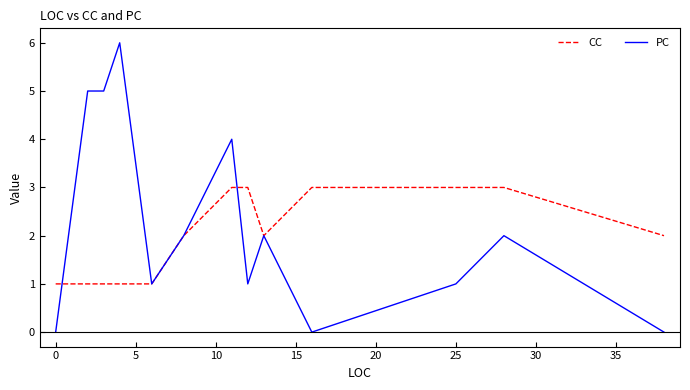

Rank the series by their average value, from lowest to highest.

CC, PC